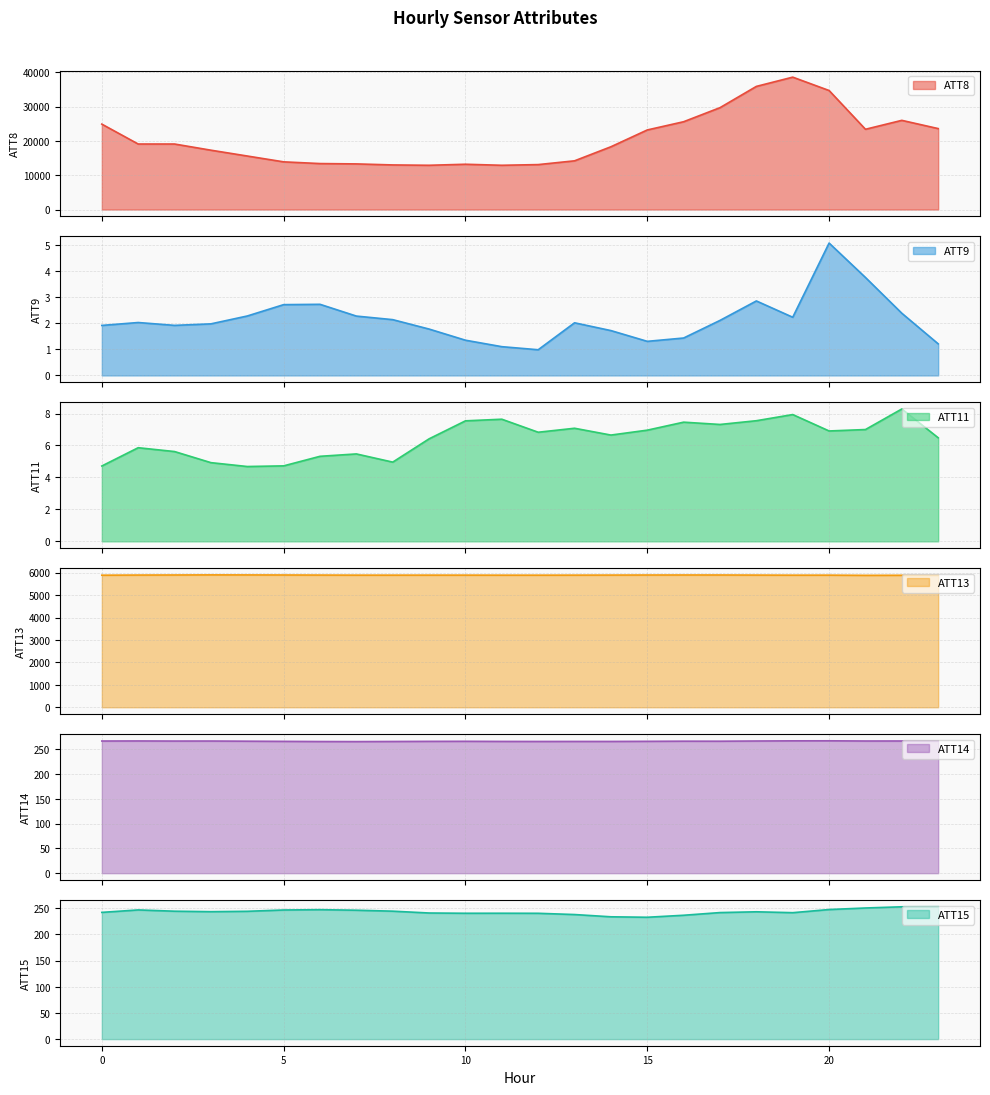

In ATT9, how many points are lower than both neighbors (excluding endpoints)?

4